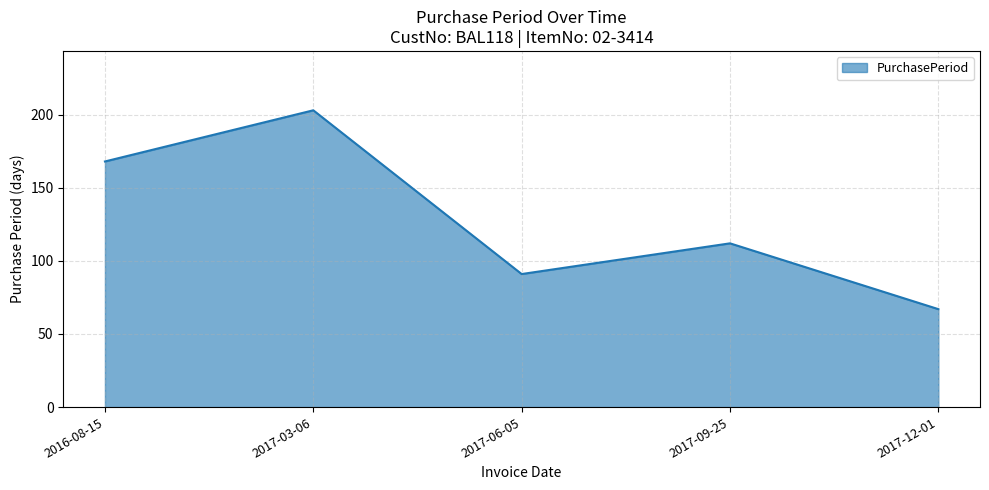

What is the sum of all values?

641